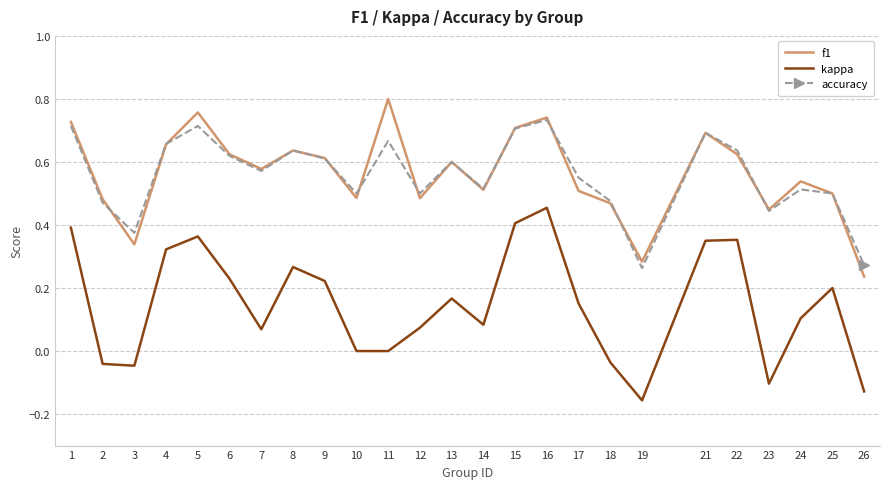

Is the value of accuracy at 2 greater than the value of f1 at 22?

No